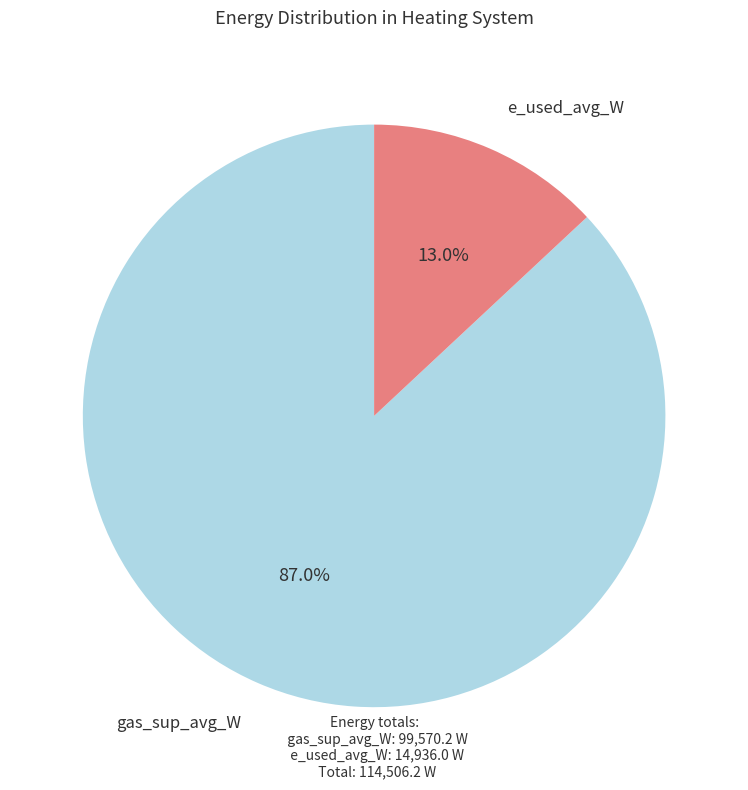

Is there a majority slice in this chart?

Yes